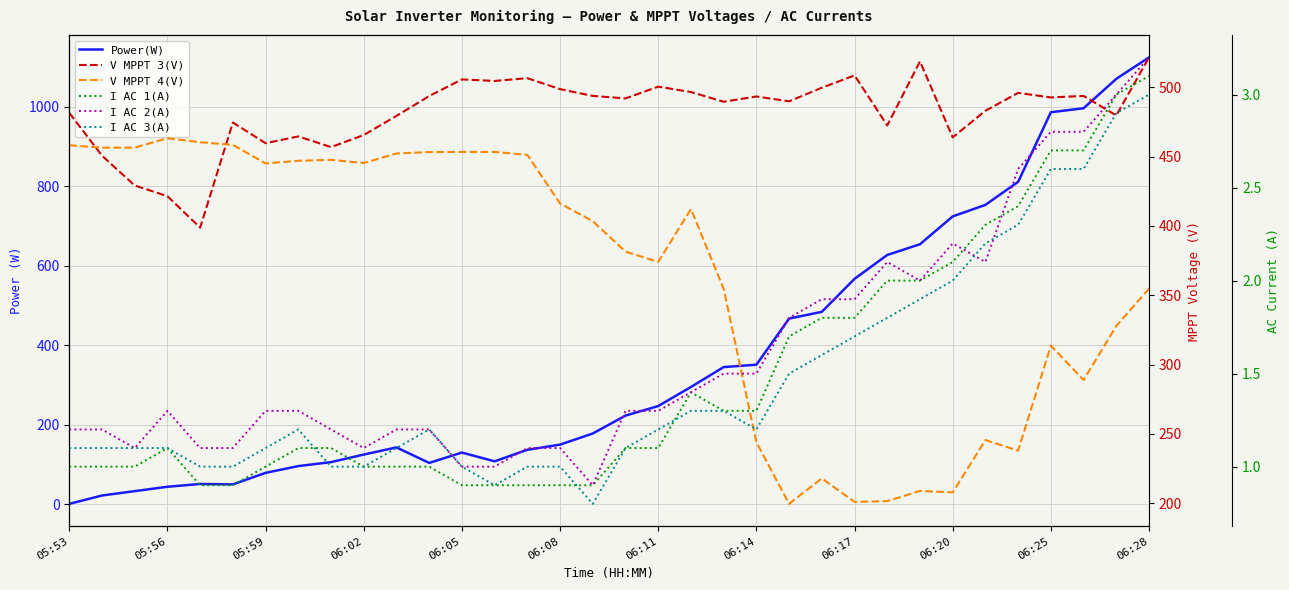

What is the sum of all I AC 3(A) values?

49.9